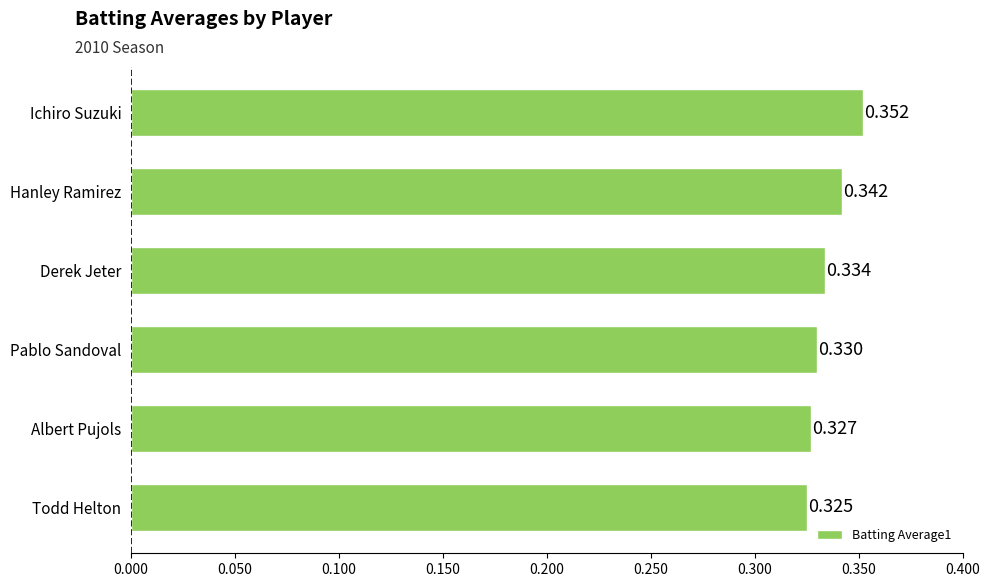

Rank the categories by value from highest to lowest.

Ichiro Suzuki, Hanley Ramirez, Derek Jeter, Pablo Sandoval, Albert Pujols, Todd Helton